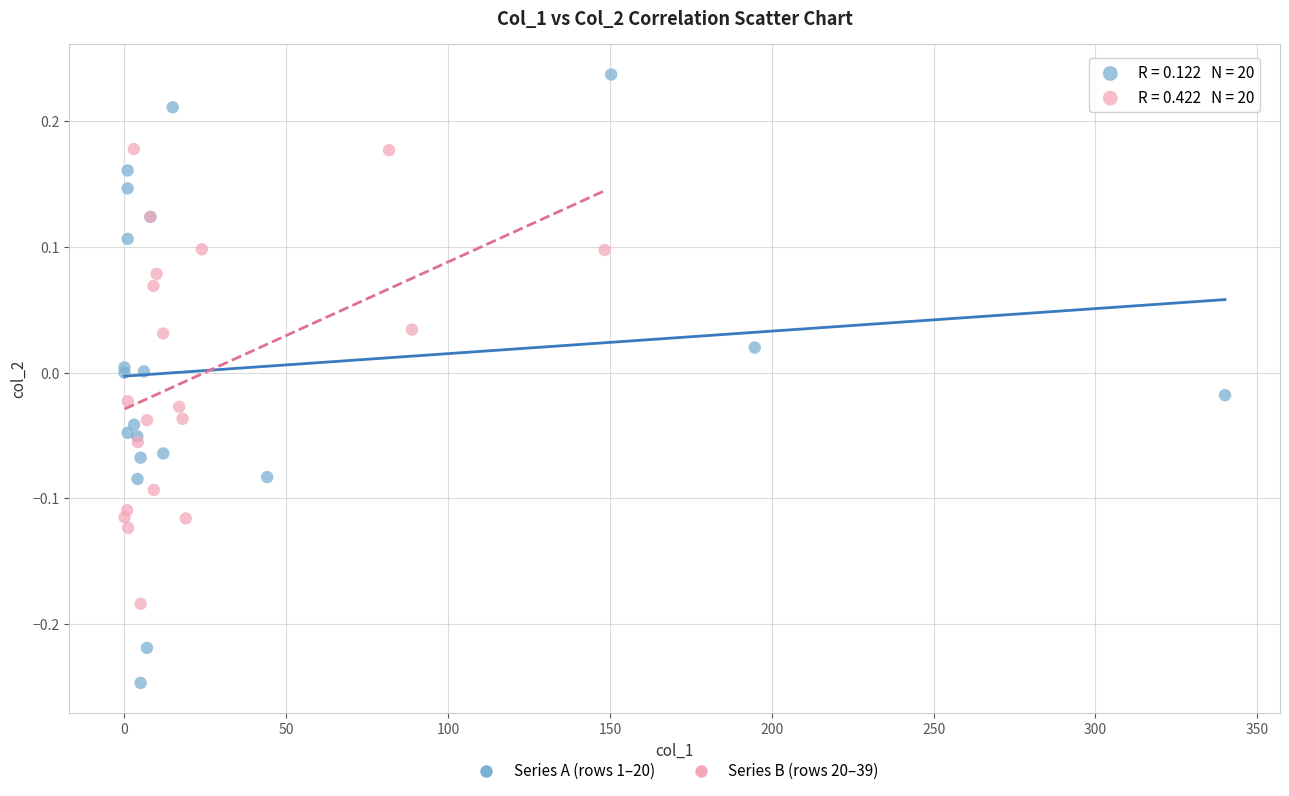

What are all the series names shown in the legend?

Series A (rows 1–20), Series B (rows 20–39)